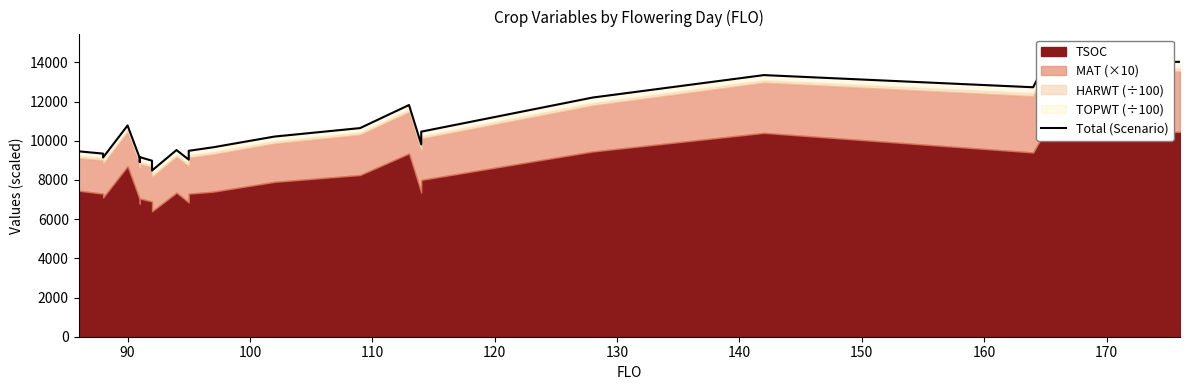

What is the sum of all values?

250215.1